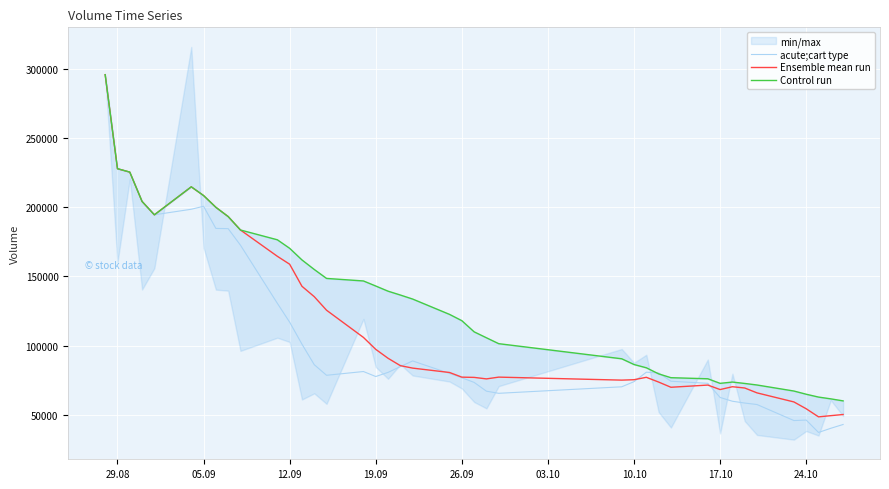

The value of Ensemble mean run at 19.09 is 163394.6. True or false?

False